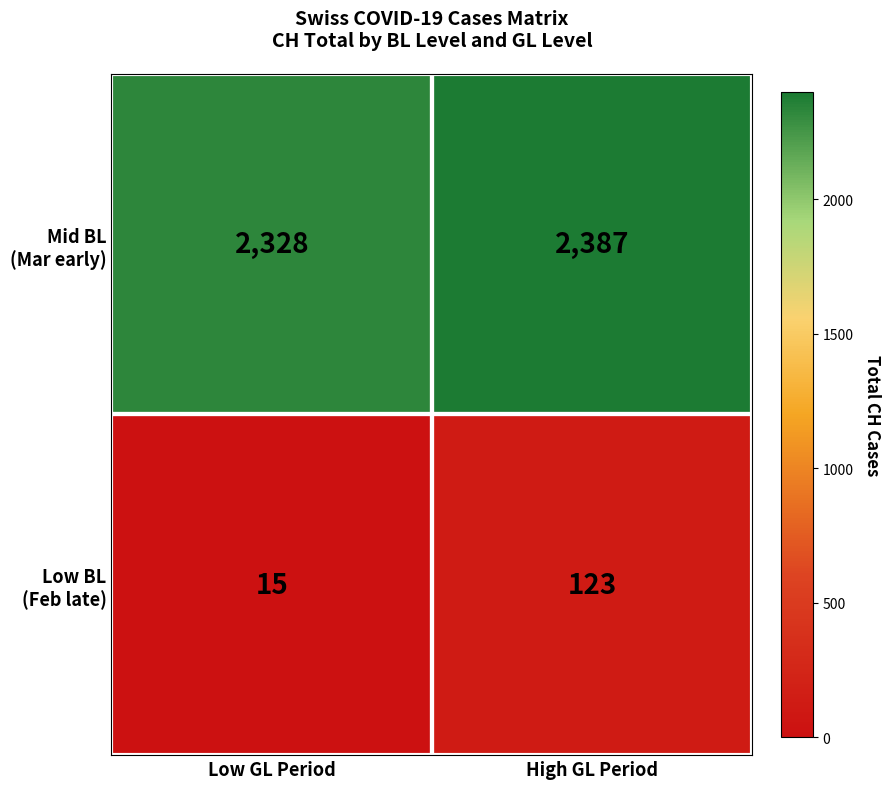

Which category has the lowest value across all series?

Low GL Period